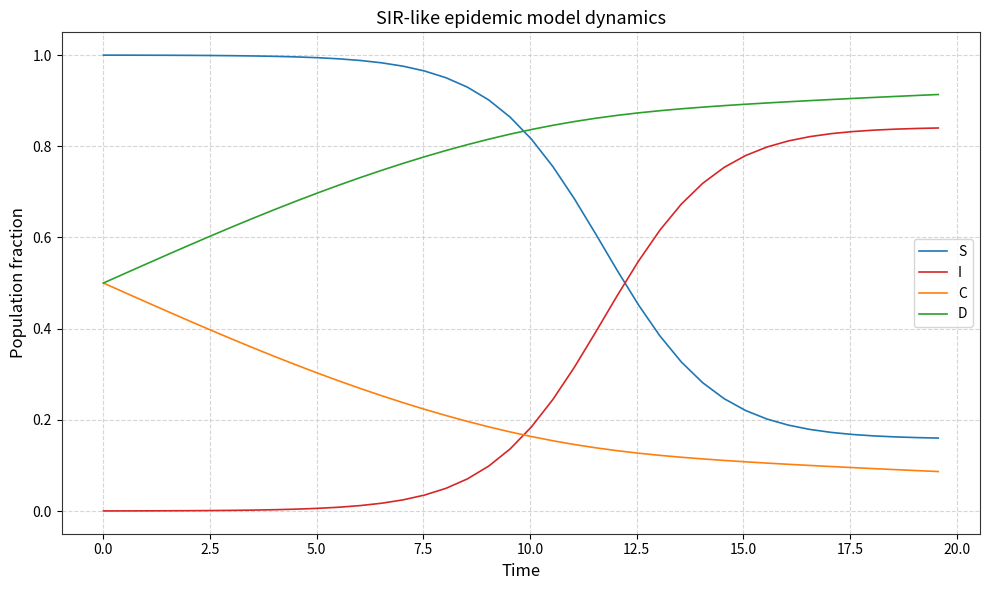

List the series in order of their overall mean, lowest first.

C, I, S, D